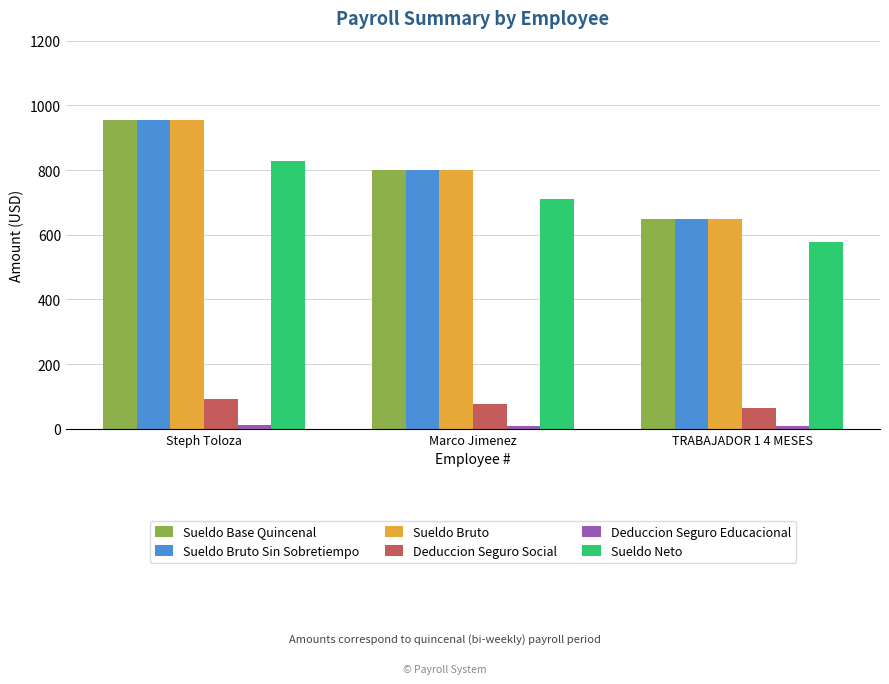

What is the difference between the second highest and minimum values in the Sueldo Bruto Sin Sobretiempo series?

150.0